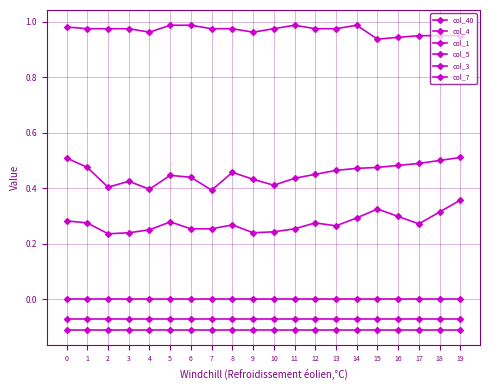

How many lines are shown in the chart?

6